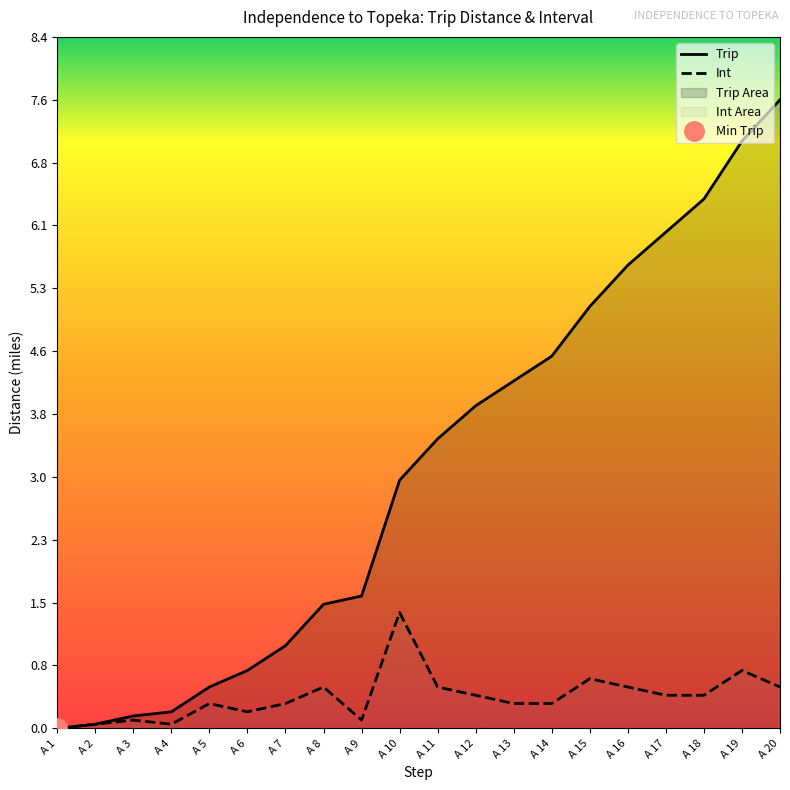

What are all the series names shown in the legend?

Trip, Int